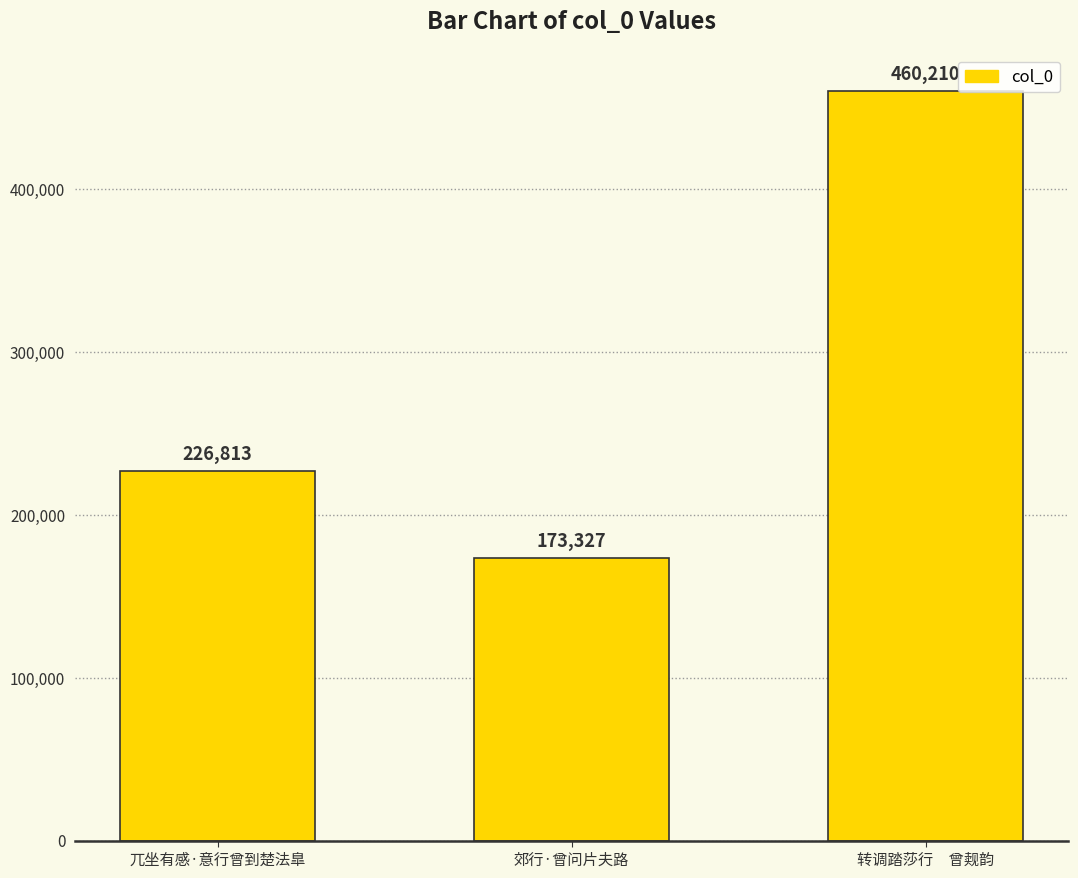

Rank the categories by value from highest to lowest.

转调踏莎行　曾觌韵, 兀坐有感·意行曾到楚法臯, 郊行·曾问片夫路